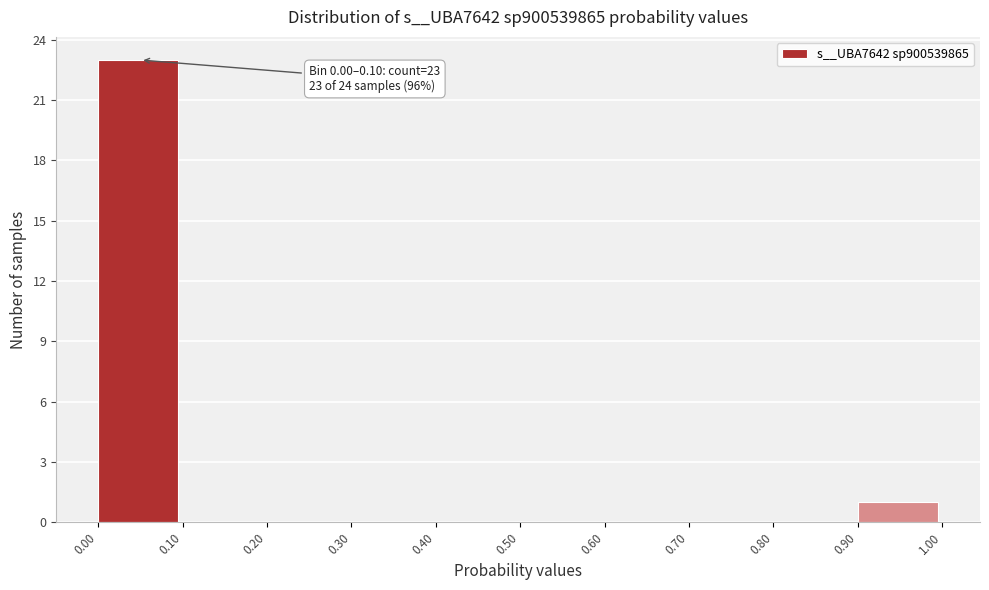

Over which range of the x-axis is the bar tallest?

0.00 to 0.10